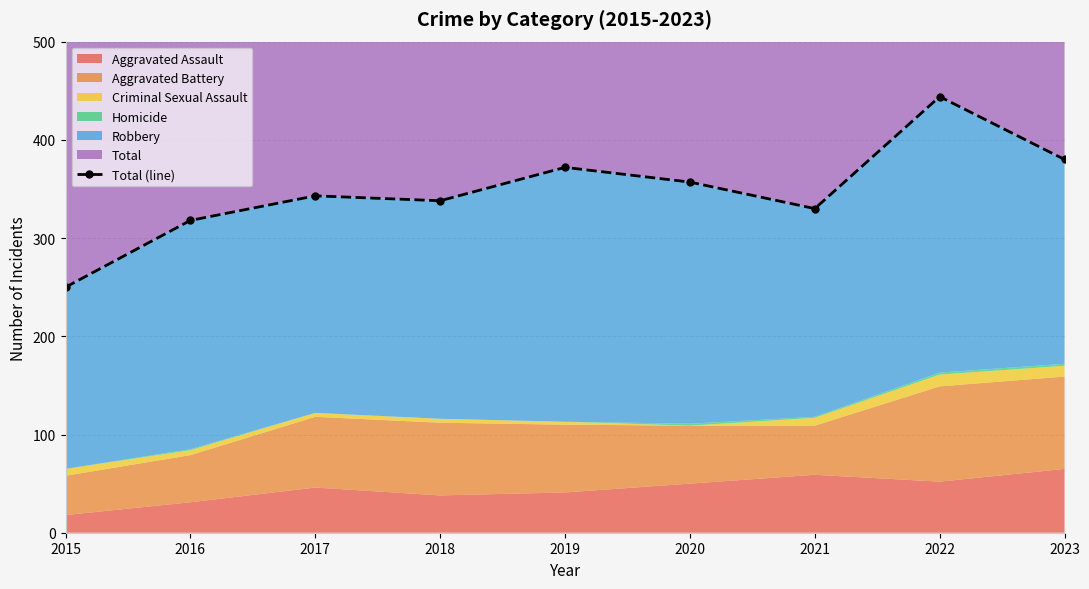

What is the maximum value shown in the chart?

444